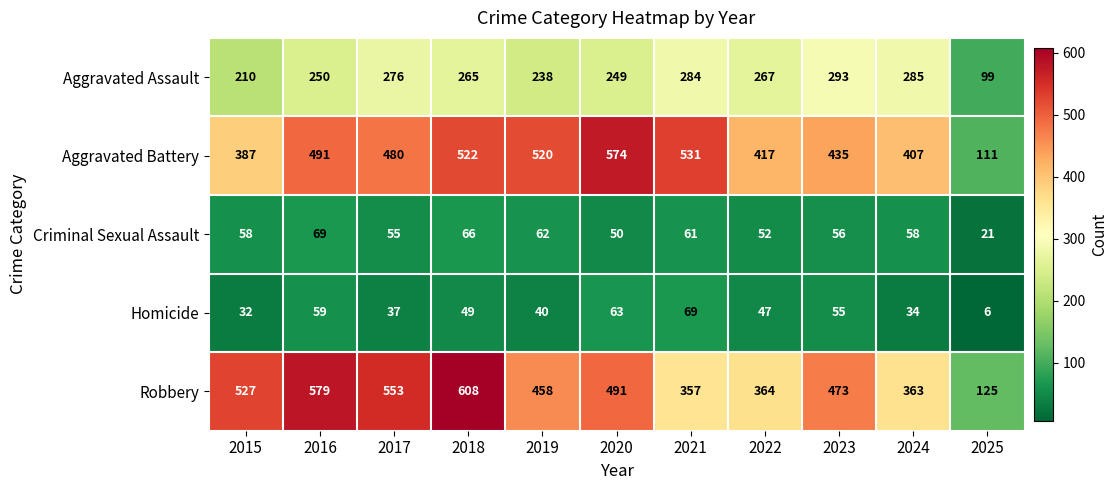

What is the difference between the Aggravated Assault values at 2022 and 2017?

9